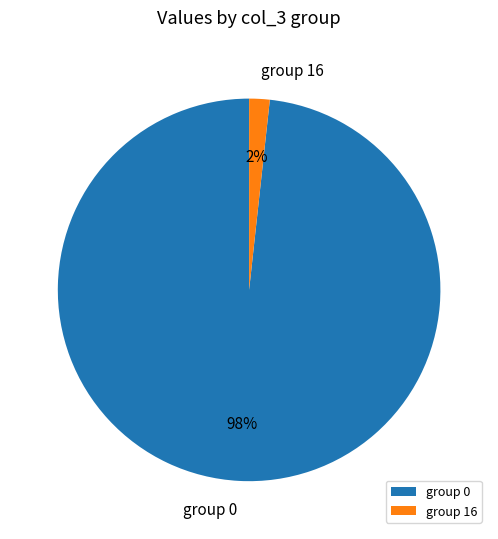

Rank the categories by value from lowest to highest.

group 16, group 0